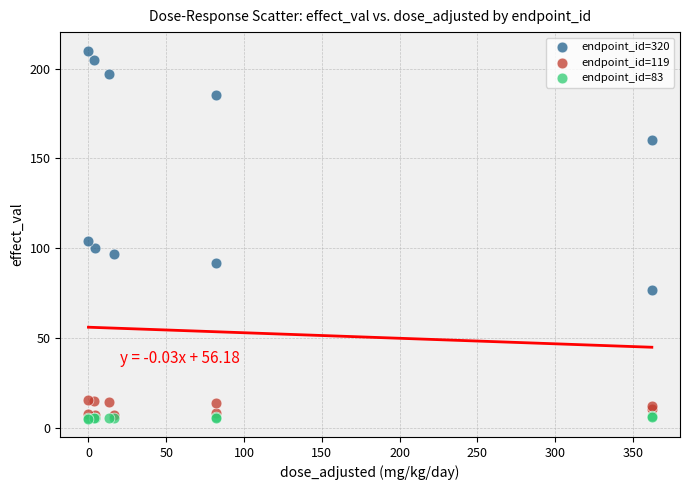

Which series reaches the maximum Y coordinate?

endpoint_id=320